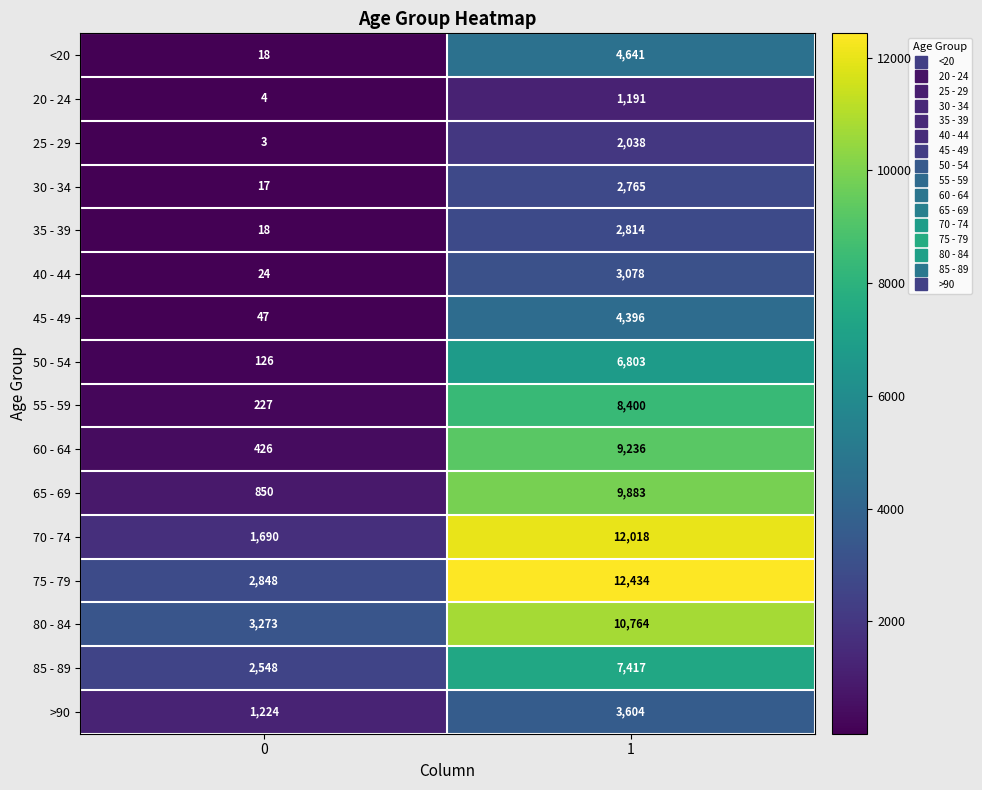

List the labels in order of 75 - 79 value, largest first.

1, 0